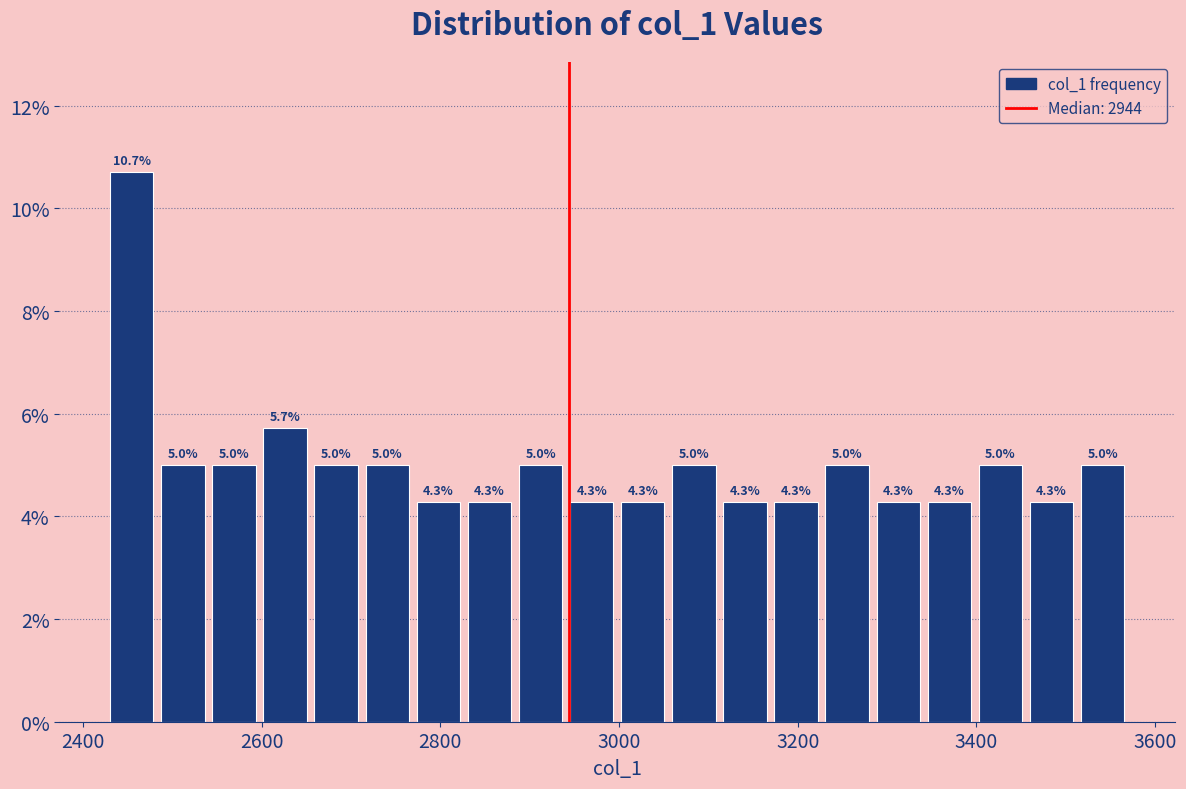

Around what value on the x-axis is the tallest bar? Give the approximate position of its centre, as read against the axis.

2460